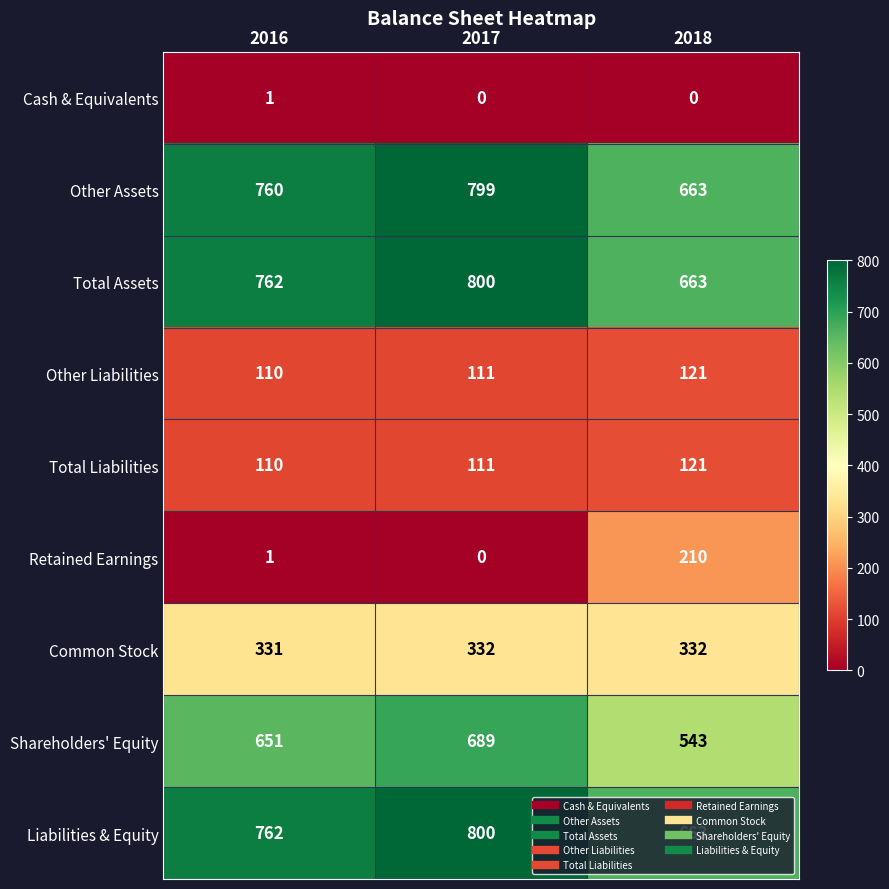

How many values in the Retained Earnings series are below 1?

1